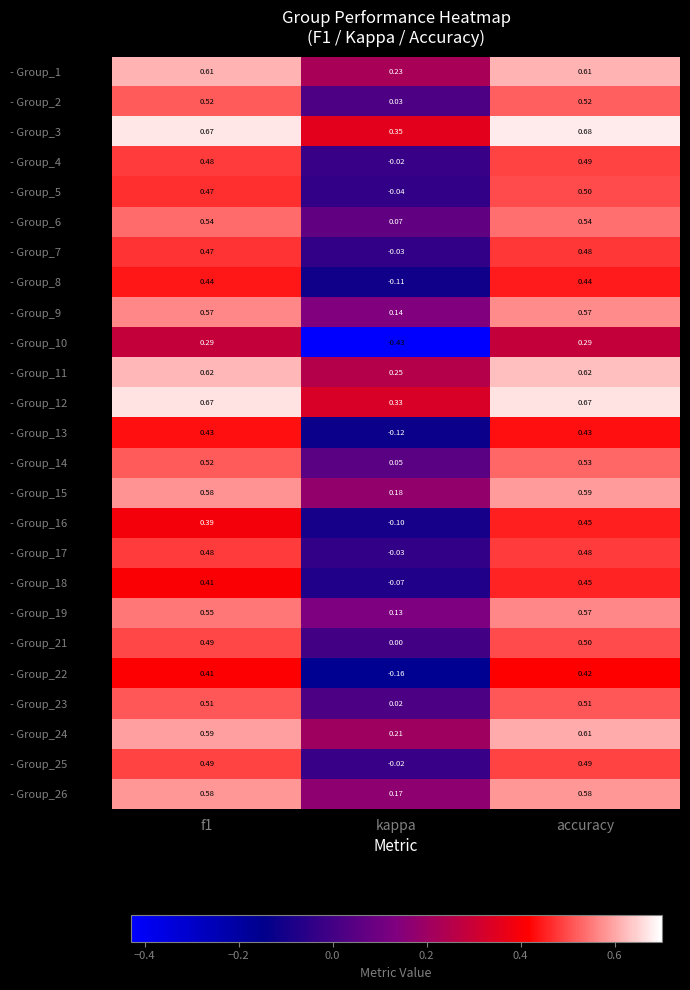

Is the value of - Group_7 at f1 greater than the value of - Group_14 at accuracy?

No